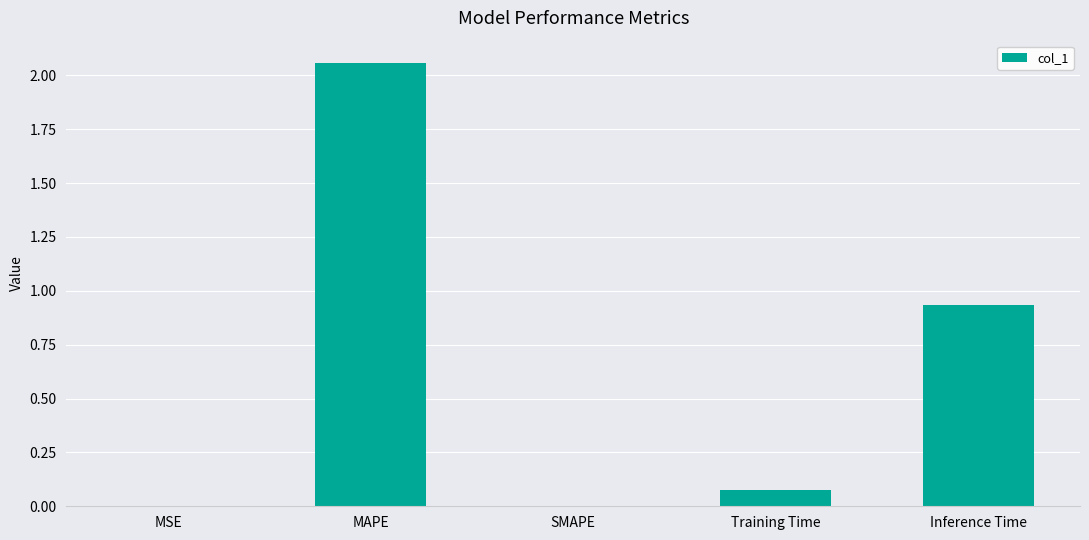

What is the average value?

0.6